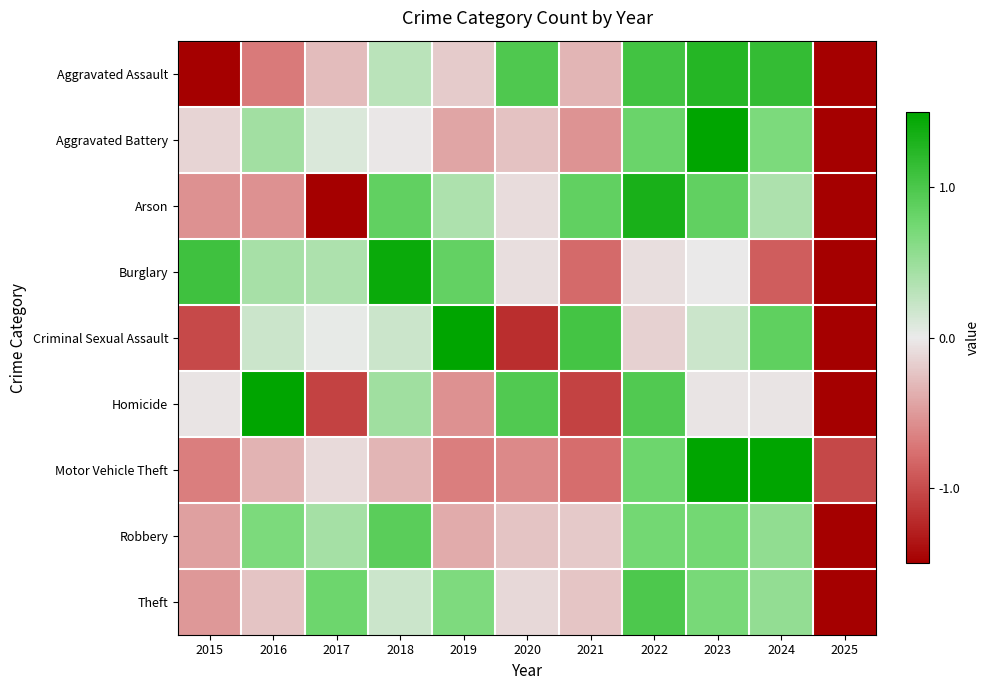

How many series are shown in this chart?

9